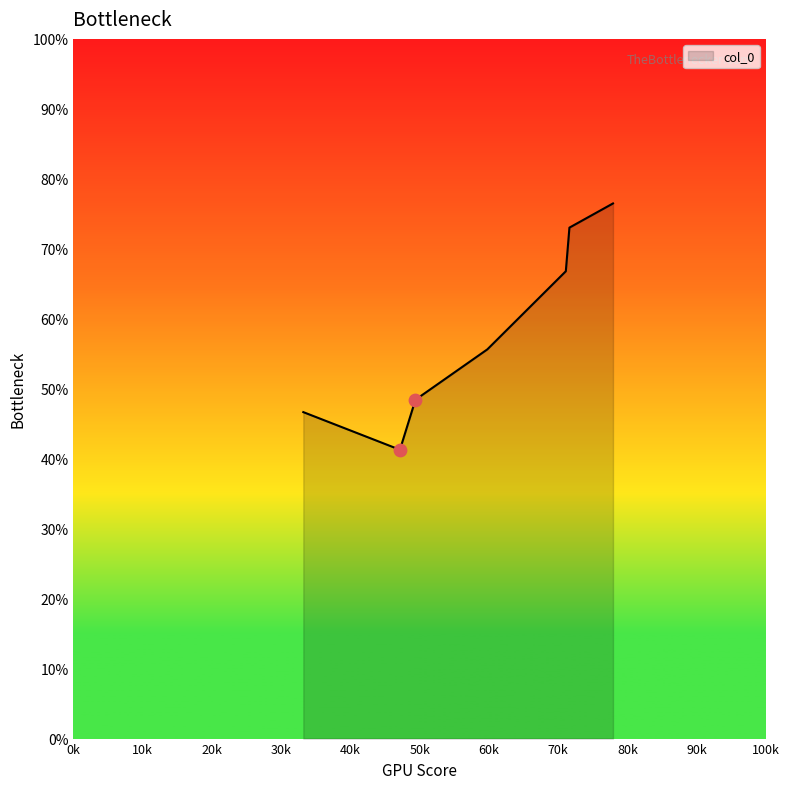

True or false: there are more than 1 points higher than both neighbors.

False